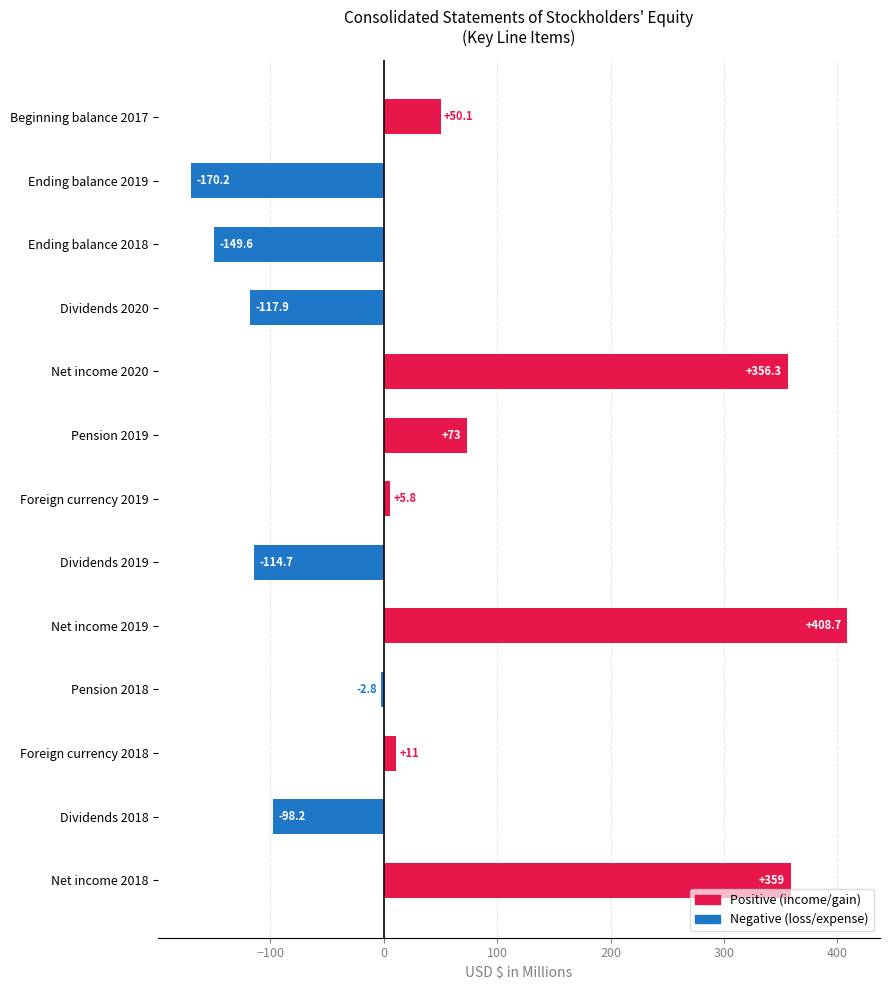

Reading bottom to top, transcribe all the data shown in this chart.

Net income 2018=359.0	Dividends 2018=-98.2	Foreign currency 2018=11.0	Pension 2018=-2.8	Net income 2019=408.7	Dividends 2019=-114.7	Foreign currency 2019=5.8	Pension 2019=73.0	Net income 2020=356.3	Dividends 2020=-117.9	Ending balance 2018=-149.6	Ending balance 2019=-170.2	Beginning balance 2017=50.1